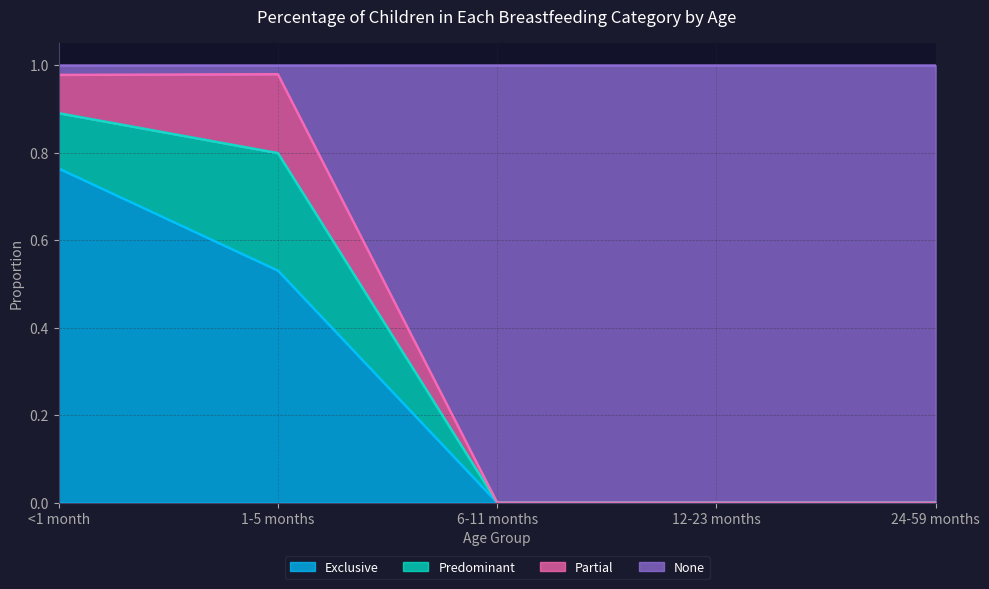

What is the total value across all series at 6-11 months?

1.0